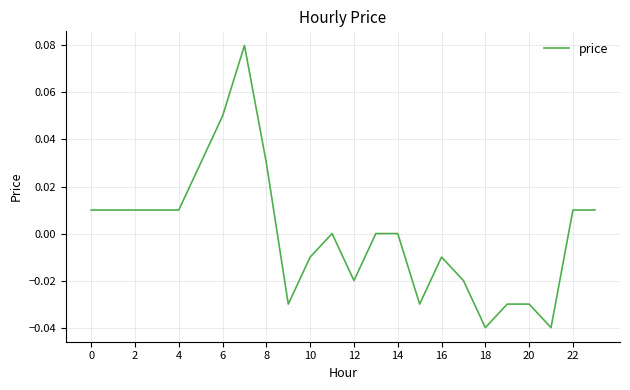

Is this an area chart (filled region under the line)?

No